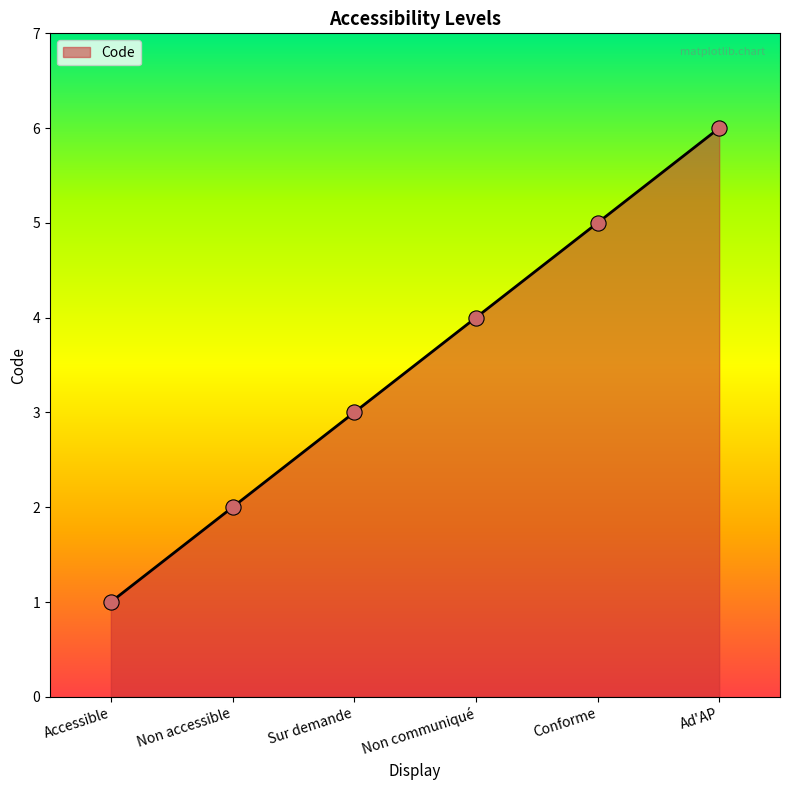

Between Ad'AP and Conforme, which is larger?

Ad'AP